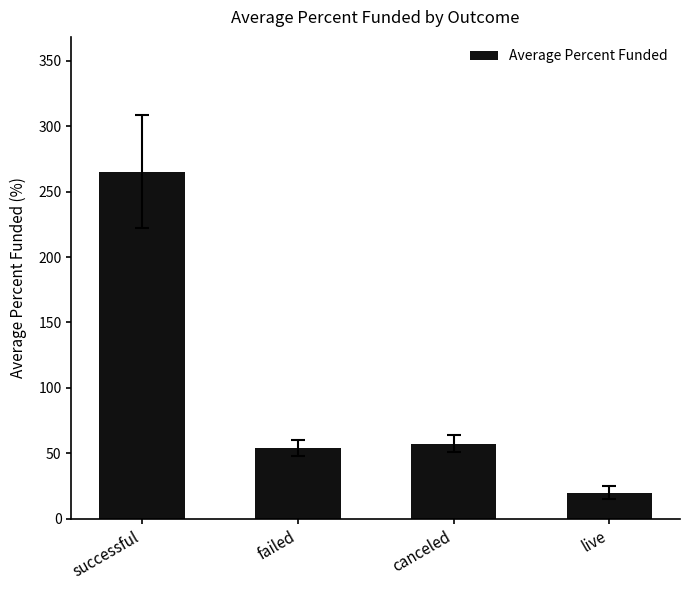

What is the smallest value displayed?

19.9